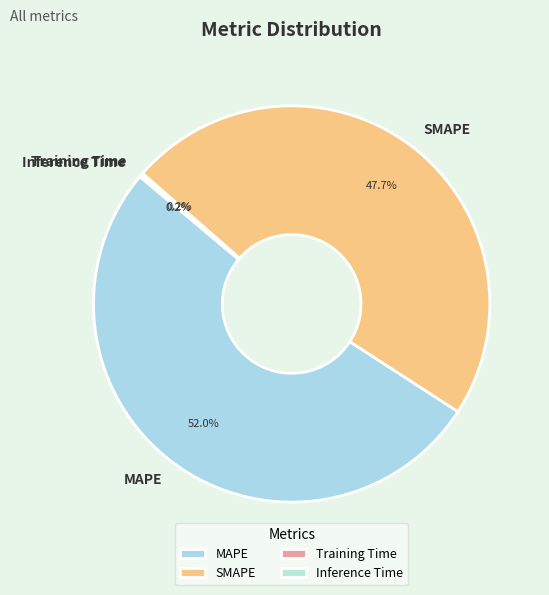

Which slice is the largest?

MAPE